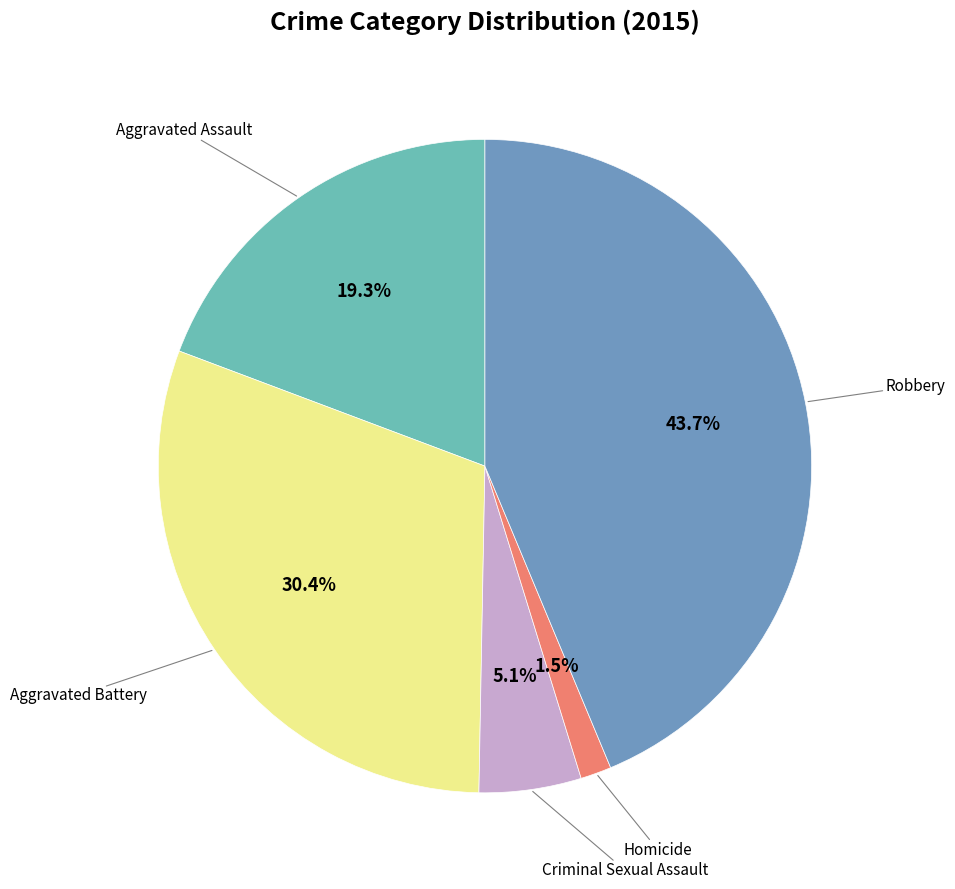

Is there a majority slice in this chart?

No